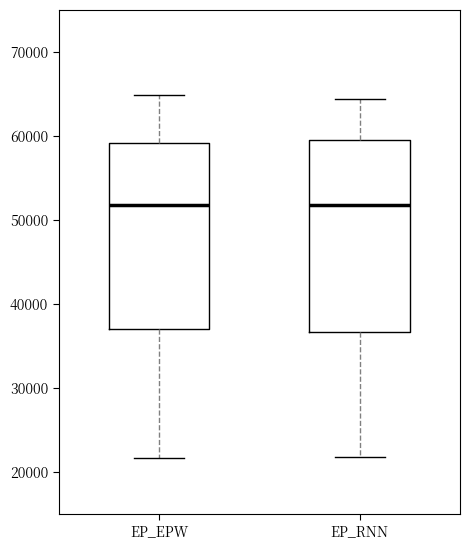

Reading left to right, read every box against the y-axis: the position of its median line, the range the box covers, and the ends of its whiskers. The values are not printed on the chart, so give them approximately, as read against the axis.

EP_EPW: median 52000, box 37000 to 59000, whiskers 22000 to 65000
EP_RNN: median 52000, box 37000 to 59000, whiskers 22000 to 64000